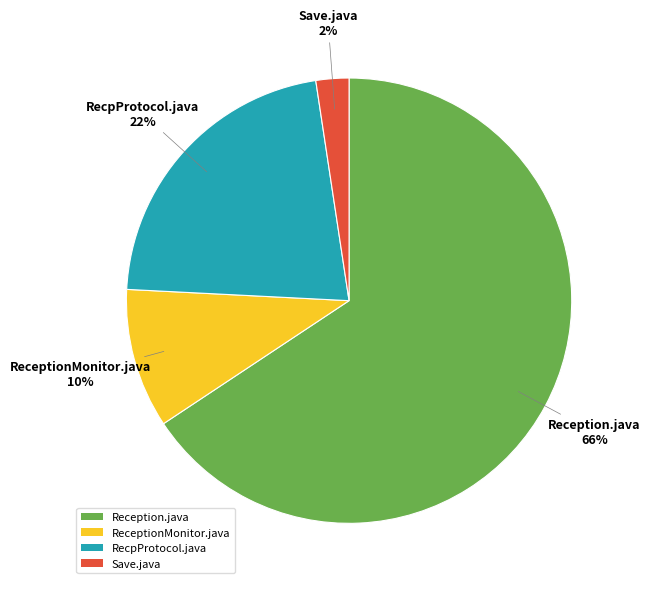

Which slice is the largest?

Reception.java